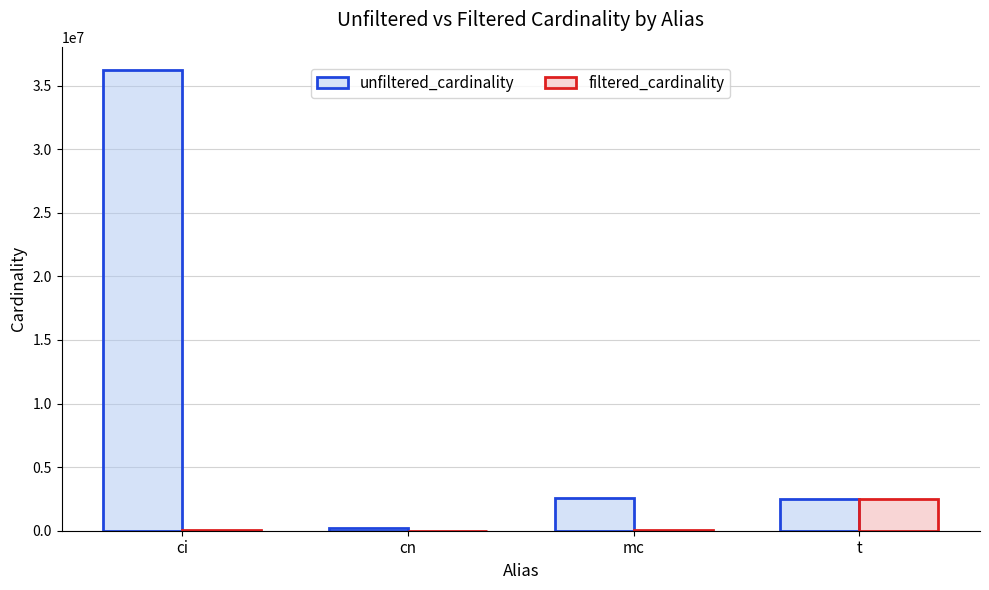

What is the average value of the filtered_cardinality series?

669264